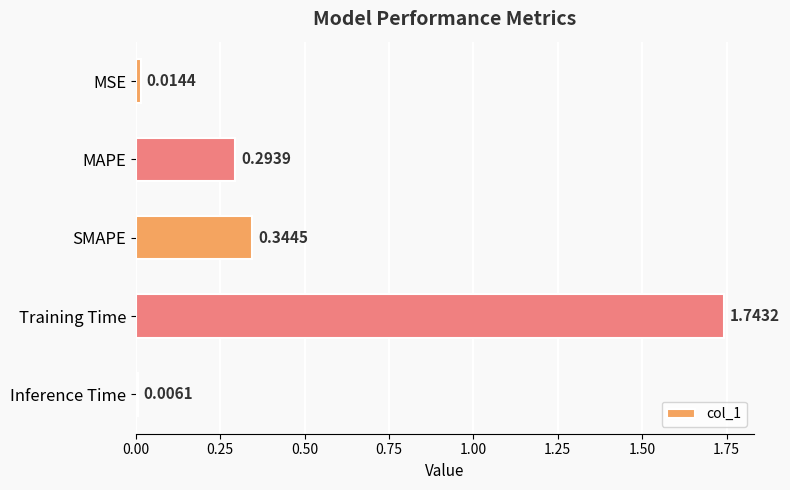

Which label corresponds to the largest value in the chart?

Training Time